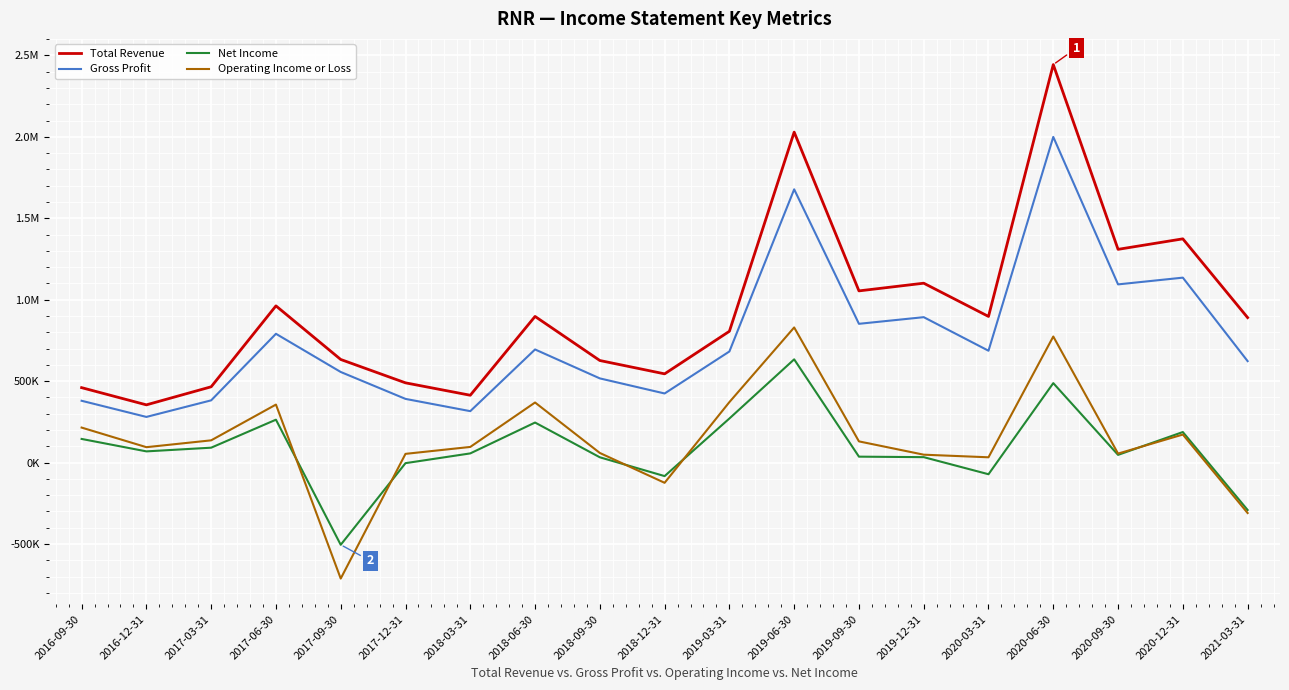

Is this an area chart (filled region under the line)?

No